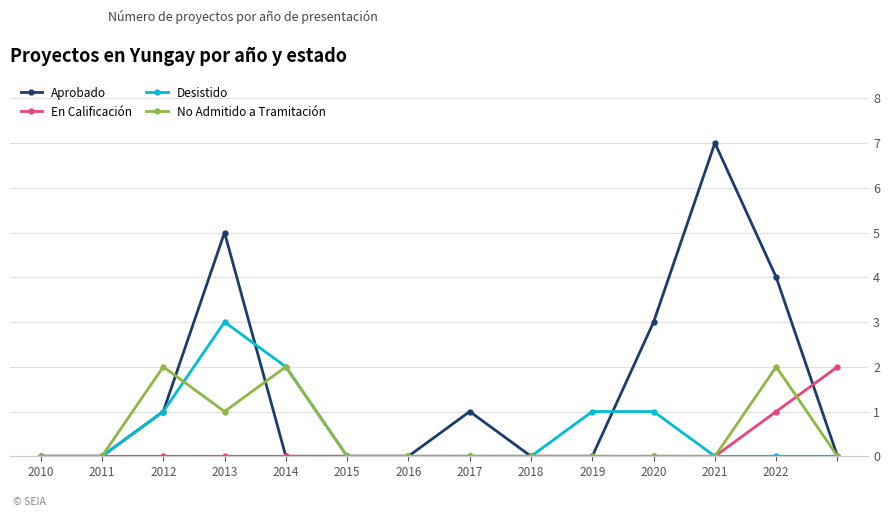

True or false: Desistido has more than 0 interior local peaks.

True